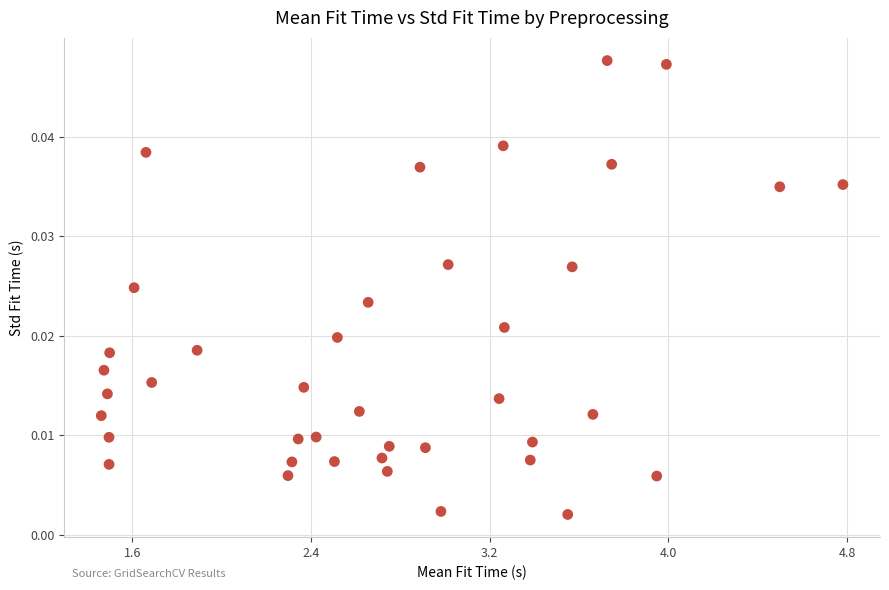

What is the range of X values (max minus min)?

3.3